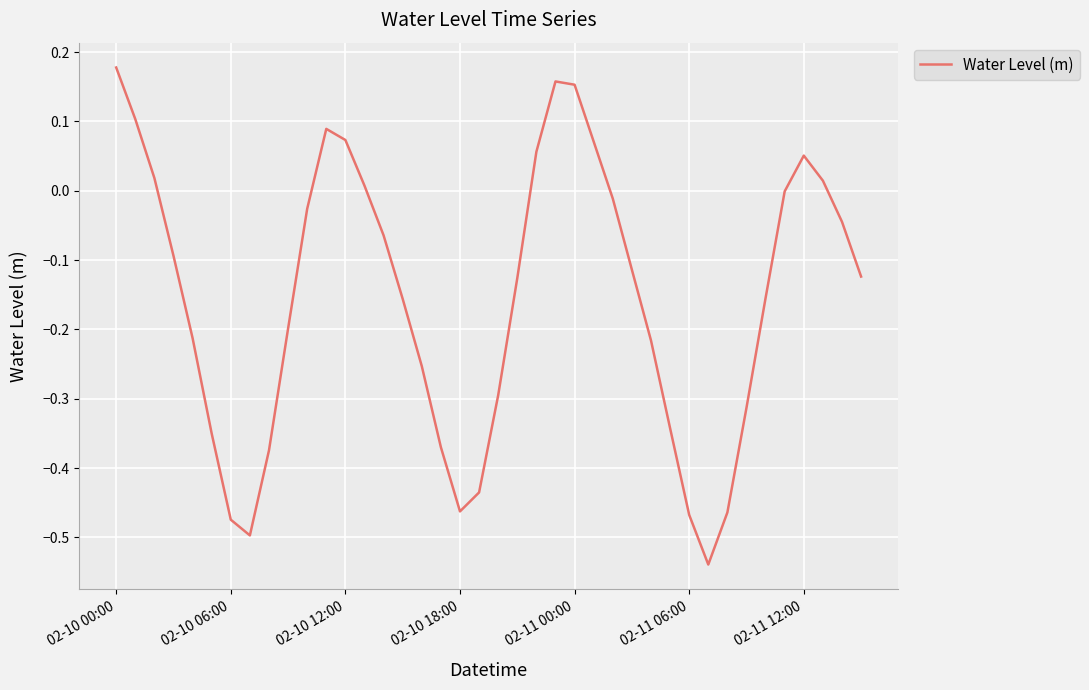

What is the difference between the maximum and minimum values?

0.7